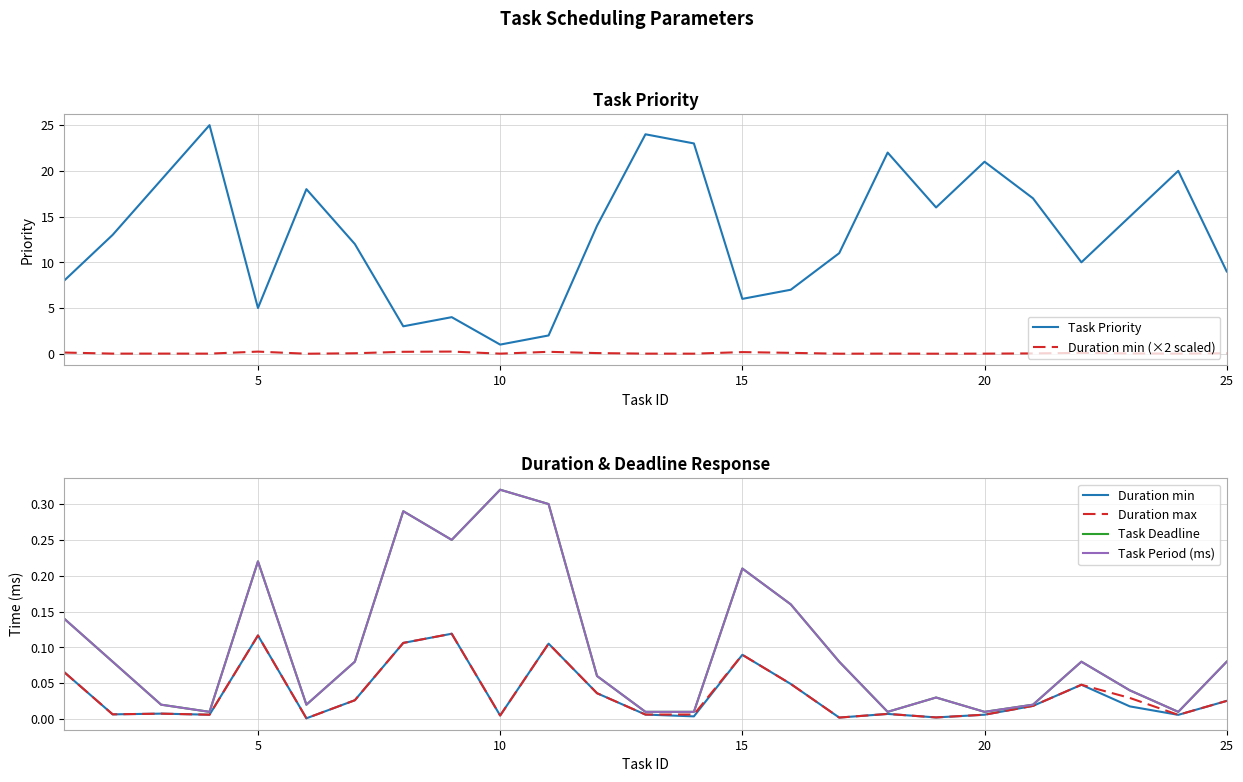

True or false: Duration min (×2 scaled) and Task Priority cross at least once.

False